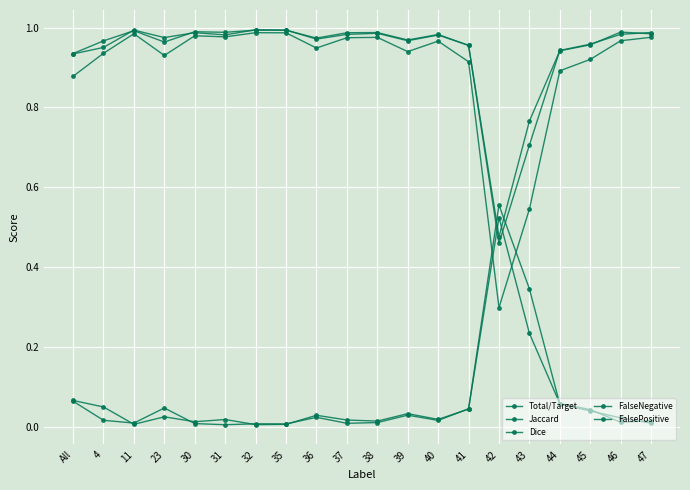

Is this an area chart (filled region under the line)?

No